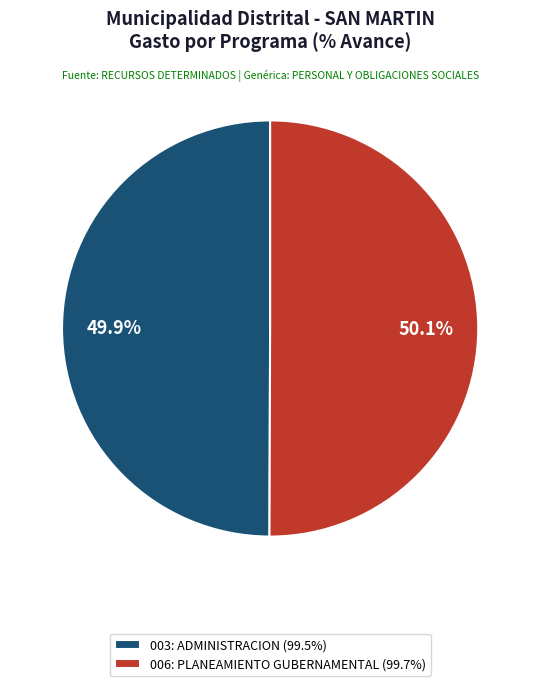

Does any single category account for the majority?

Yes